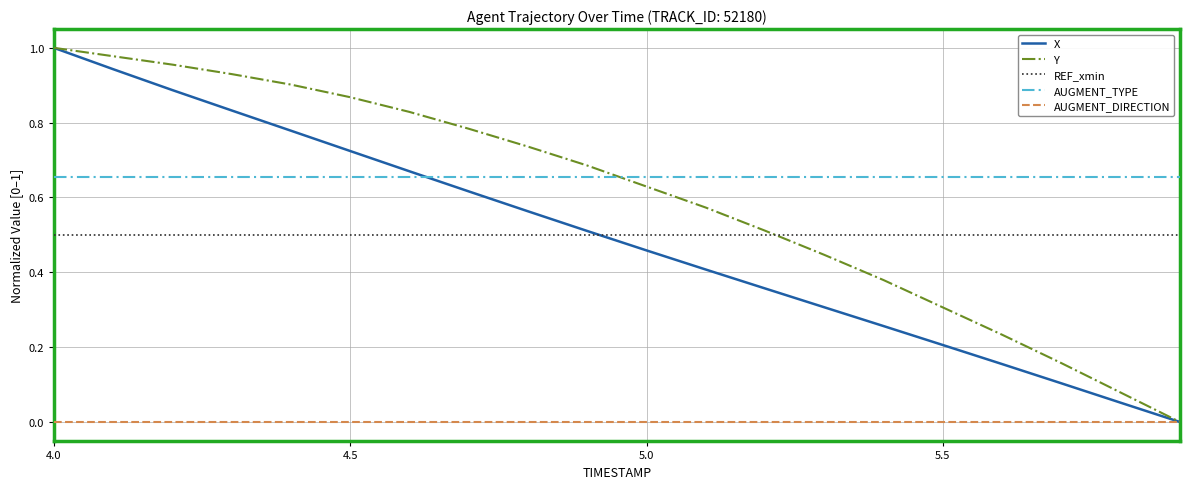

True or false: AUGMENT_DIRECTION and REF_xmin cross at least once.

False